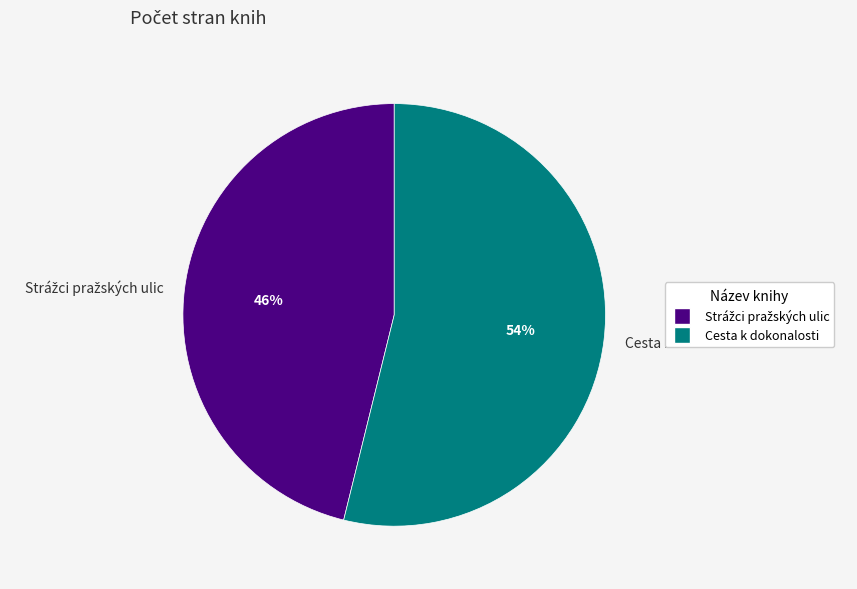

True or false: Cesta k dokonalosti accounts for 54% of the total.

True